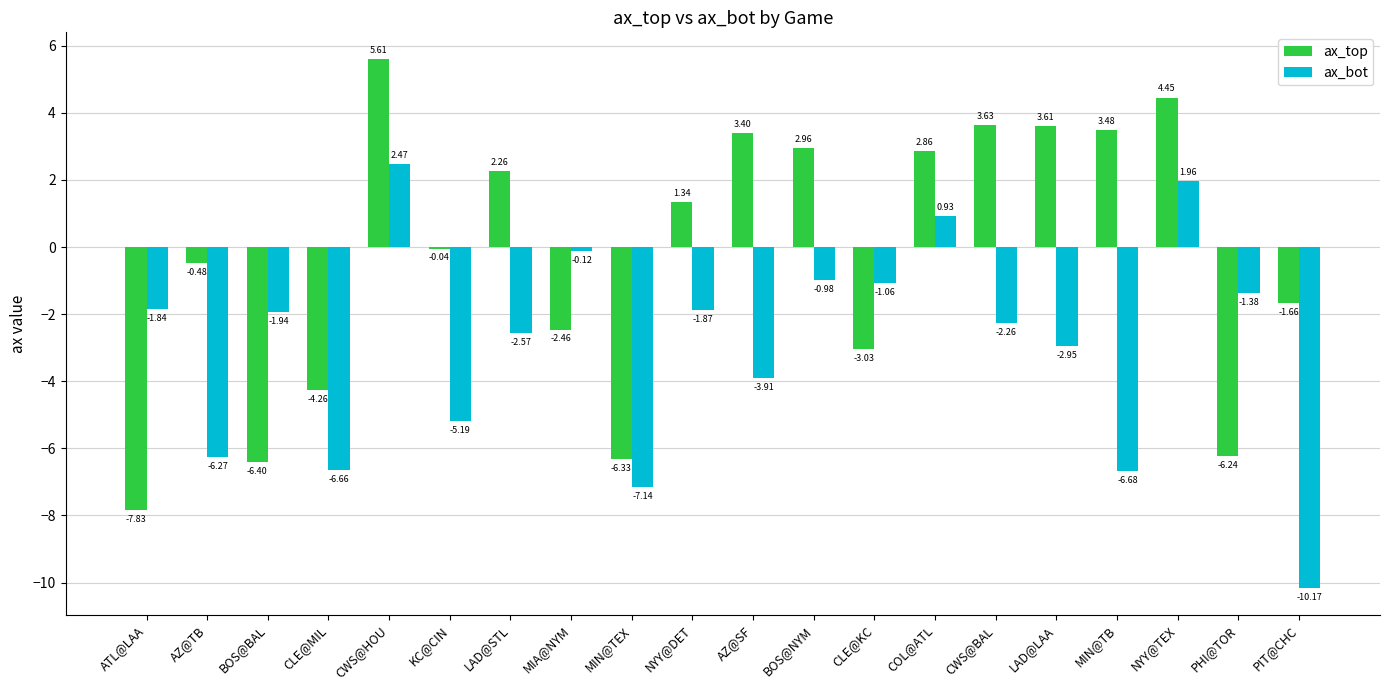

At which label does ax_bot first exceed -1?

CWS@HOU